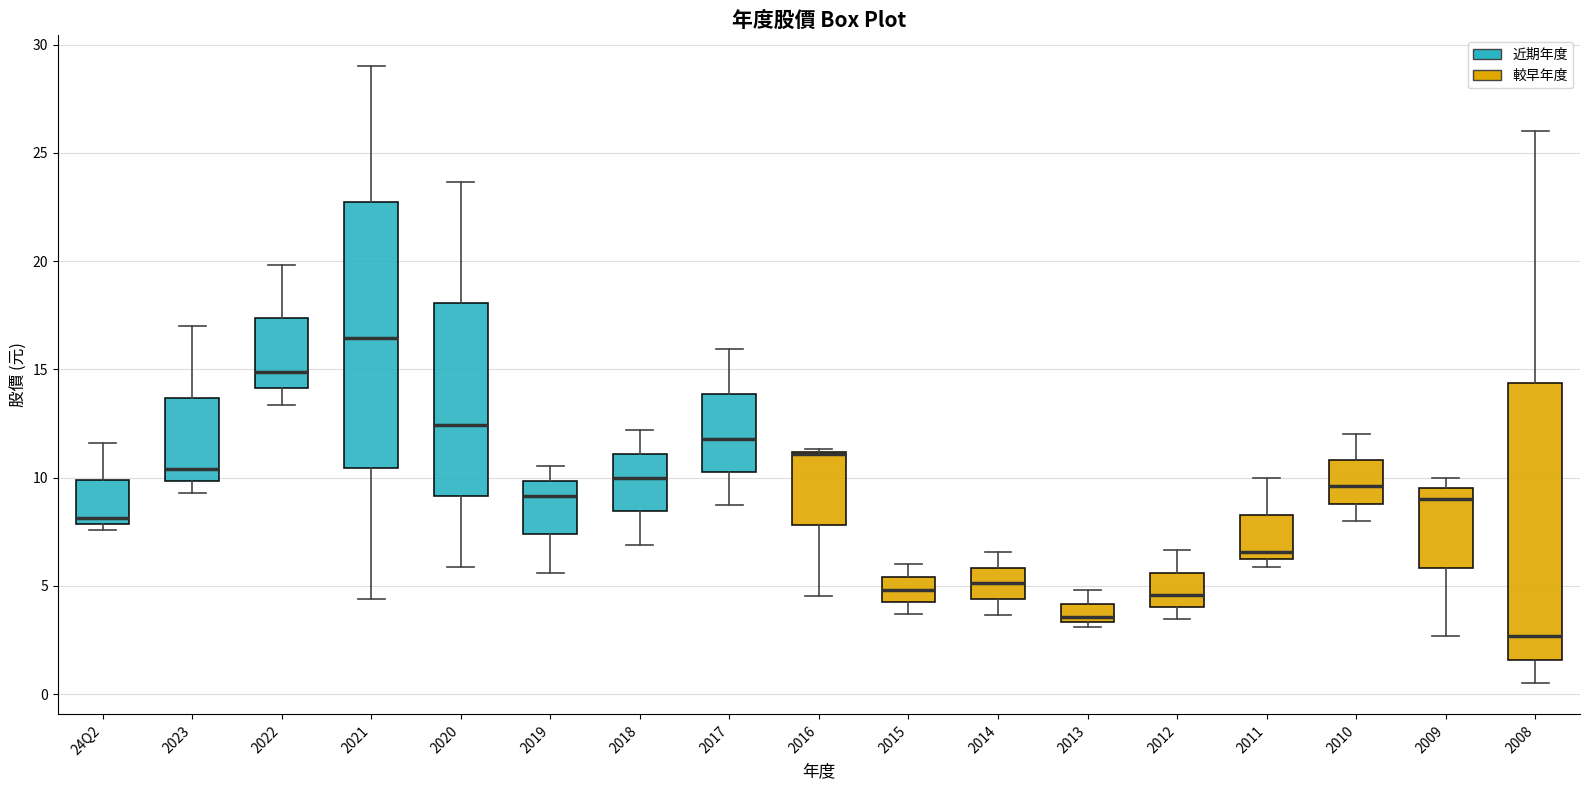

Reading left to right, transcribe this box plot: for each box, give where its median line is, the range the box spans, and where its two whiskers end, as read against the y-axis. The values are not printed on the chart, so give them approximately, as read against the axis.

24Q2: median 8.0 (just above the box's lower edge), box 8.0 to 10.0, whiskers 7.5 to 11.5
2023: median 10.5, box 10.0 to 13.5, whiskers 9.5 to 17.0
2022: median 15.0, box 14.0 to 17.5, whiskers 13.5 to 20.0
2021: median 16.5, box 10.5 to 22.5, whiskers 4.5 to 29.0
2020: median 12.5, box 9.0 to 18.0, whiskers 6.0 to 23.5
2019: median 9.0, box 7.5 to 10.0, whiskers 5.5 to 10.5
2018: median 10.0, box 8.5 to 11.0, whiskers 7.0 to 12.0
2017: median 12.0, box 10.5 to 14.0, whiskers 8.5 to 16.0
2016: median 11.0 (drawn on the box's upper edge), box 8.0 to 11.0, whiskers 4.5 to 11.5
2015: median 5.0, box 4.5 to 5.5, whiskers 3.5 to 6.0
2014: median 5.0, box 4.5 to 6.0, whiskers 3.5 to 6.5
2013: median 3.5 (just above the box's lower edge), box 3.5 to 4.0, whiskers 3.0 to 5.0
2012: median 4.5, box 4.0 to 5.5, whiskers 3.5 to 6.5
2011: median 6.5, box 6.0 to 8.5, whiskers 6.0 (just below the box's lower edge) to 10.0
2010: median 9.5, box 9.0 to 11.0, whiskers 8.0 to 12.0
2009: median 9.0, box 6.0 to 9.5, whiskers 2.5 to 10.0
2008: median 2.5, box 1.5 to 14.5, whiskers 0.5 to 26.0